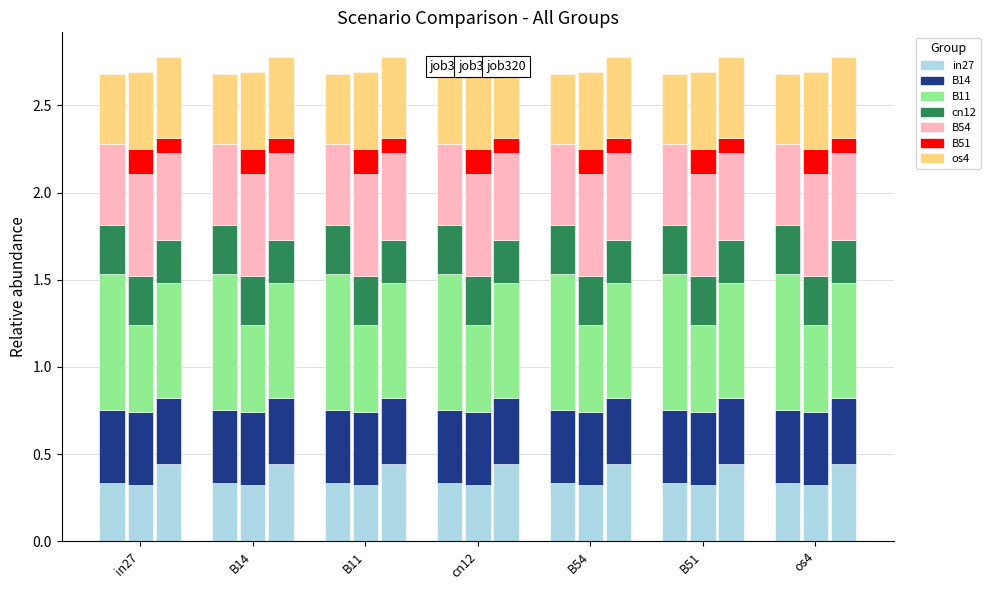

The job317_scenario1_590 series shows 0.7 at B54. True or false?

False